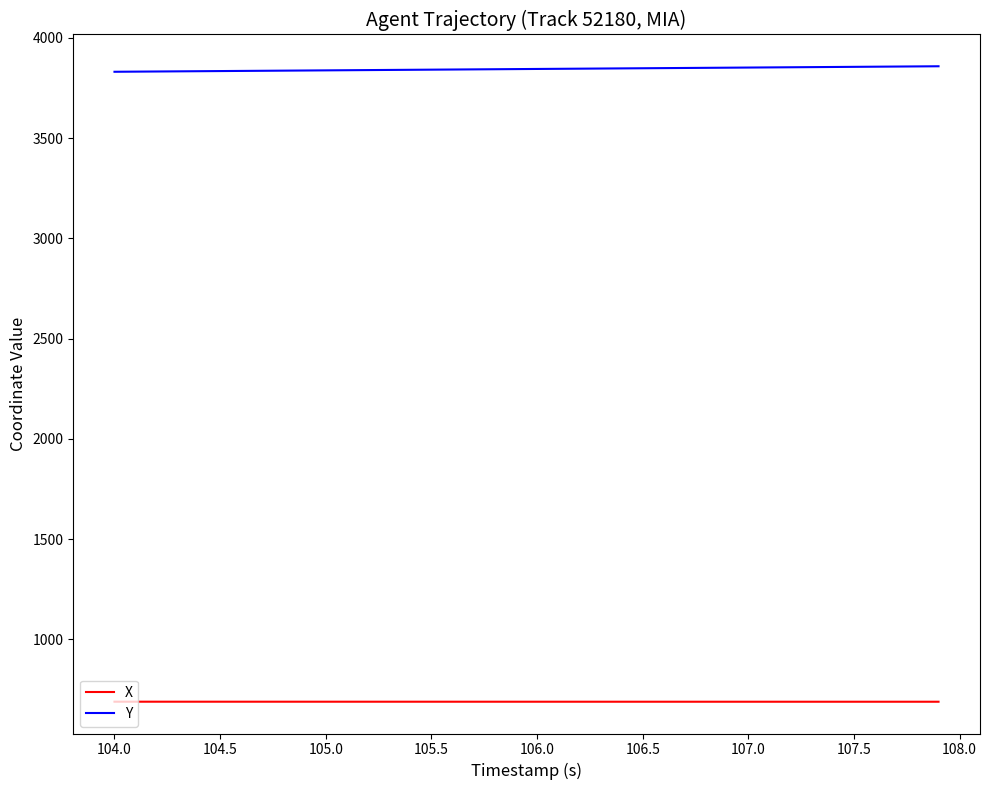

Which series has the largest total across all categories?

Y